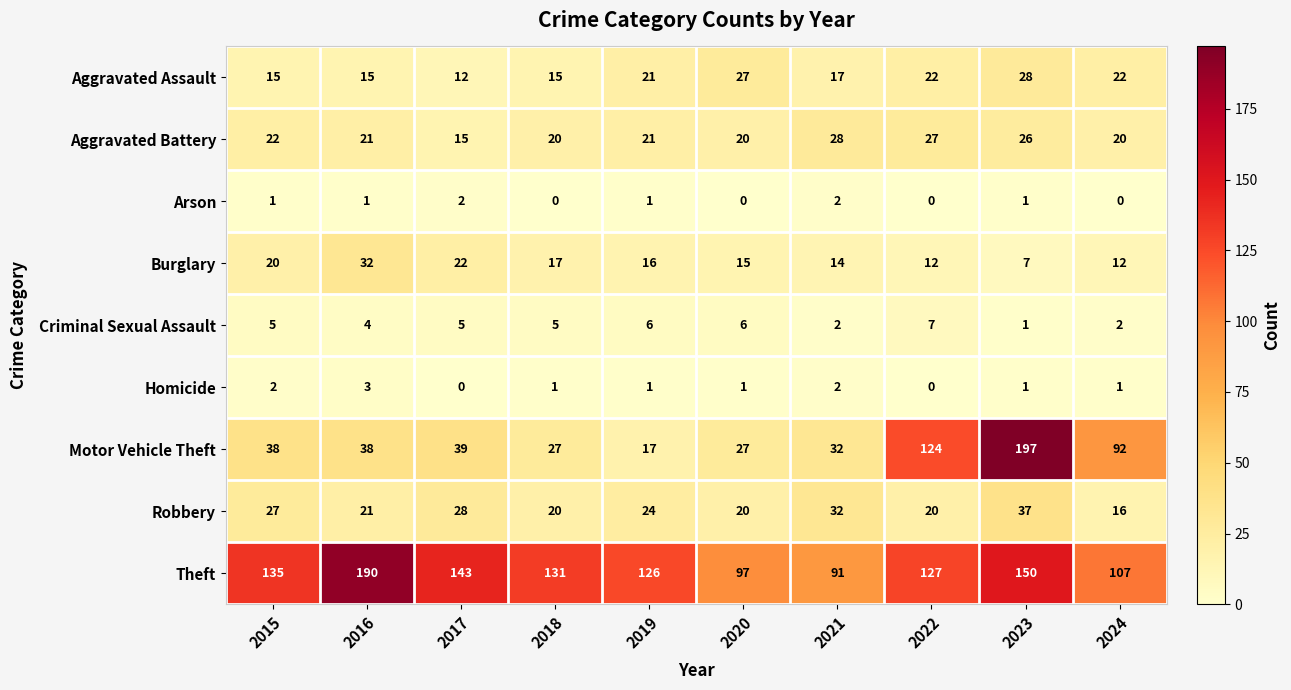

What is the total value across all series at 2015?

265